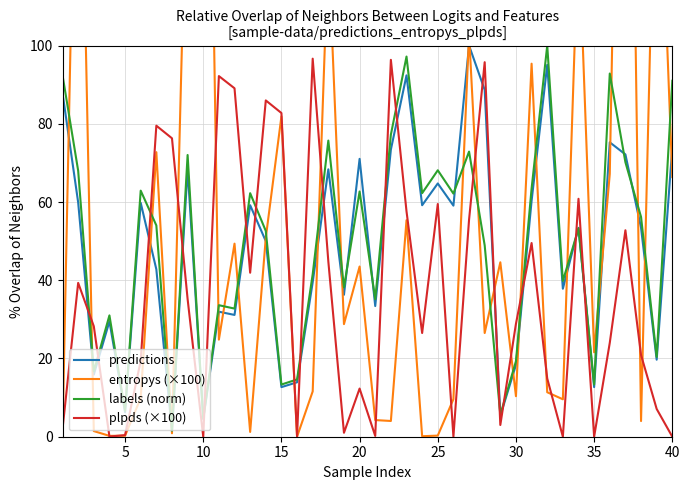

Rank the series by their maximum value, from lowest to highest.

plpds (×100), predictions, labels (norm), entropys (×100)